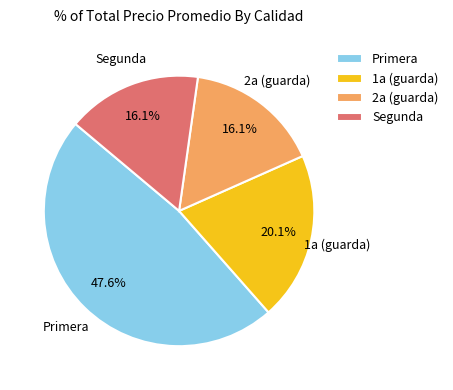

Count the number of slices in the pie.

4